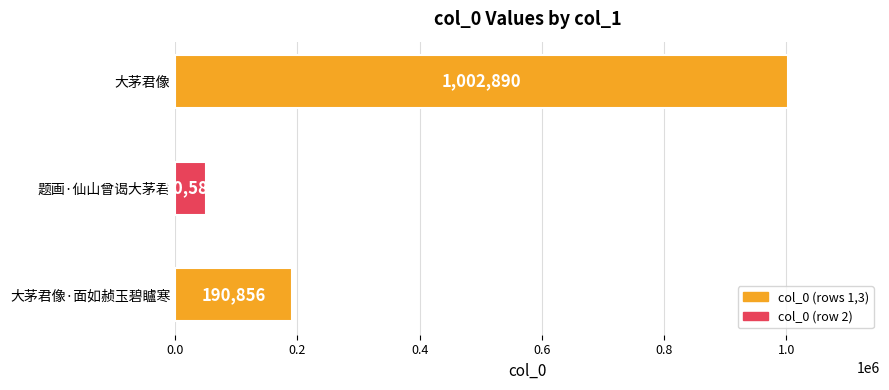

What is the difference between the maximum and second lowest values?

812034